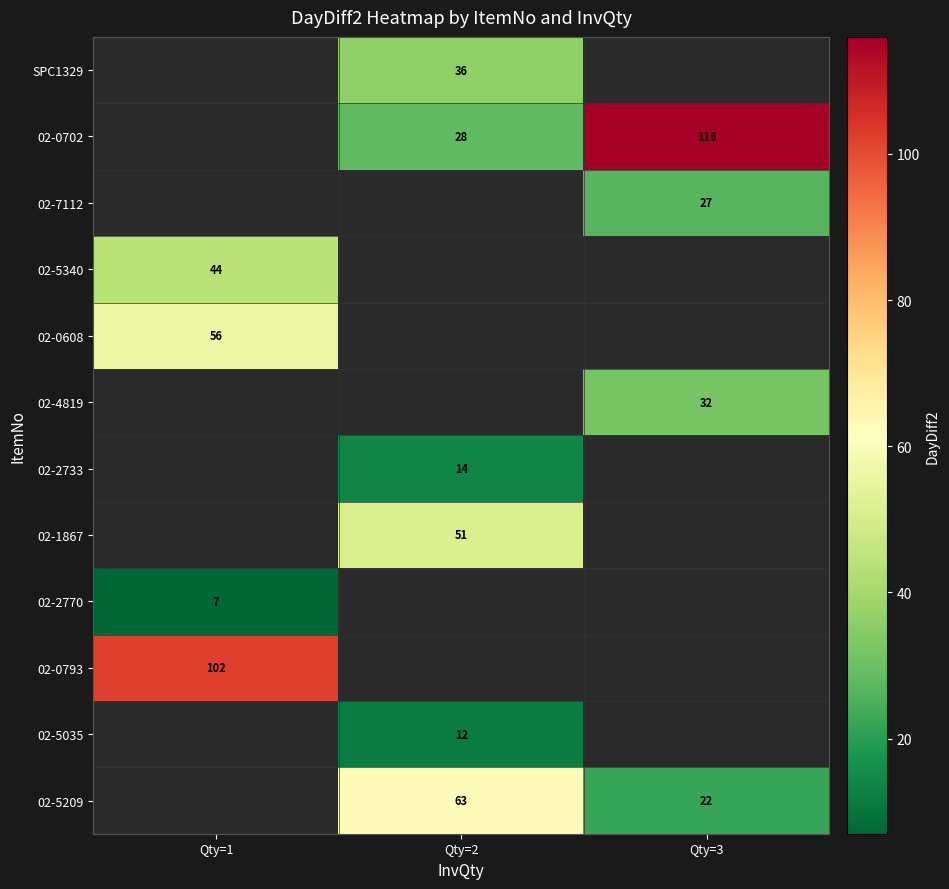

True or false: 02-4819 has a value of 13 at Qty=3.

False